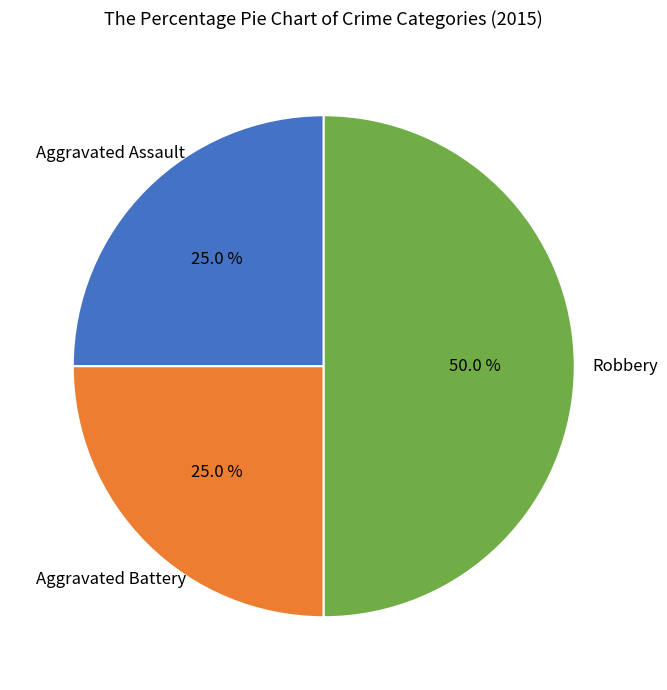

Which slice is the smallest?

Aggravated Assault